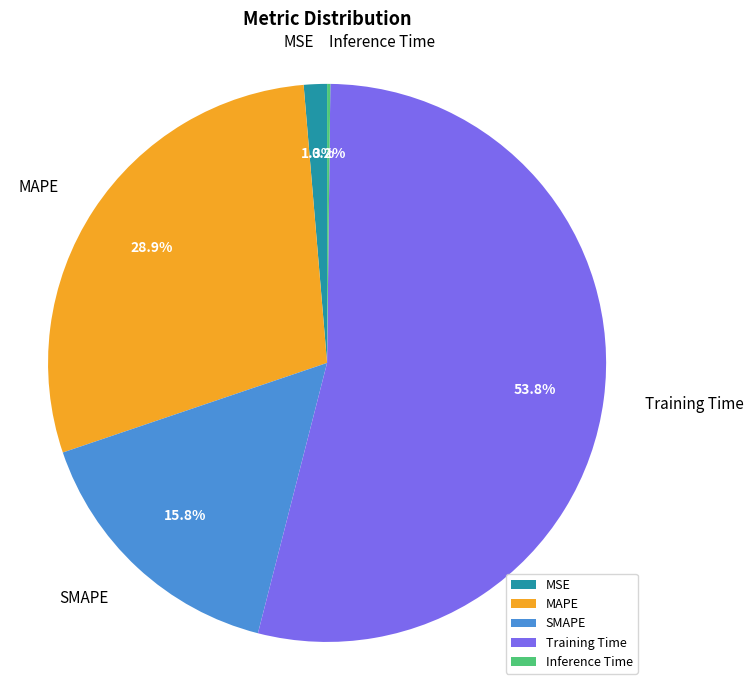

Does MAPE account for over 50% of the chart?

No